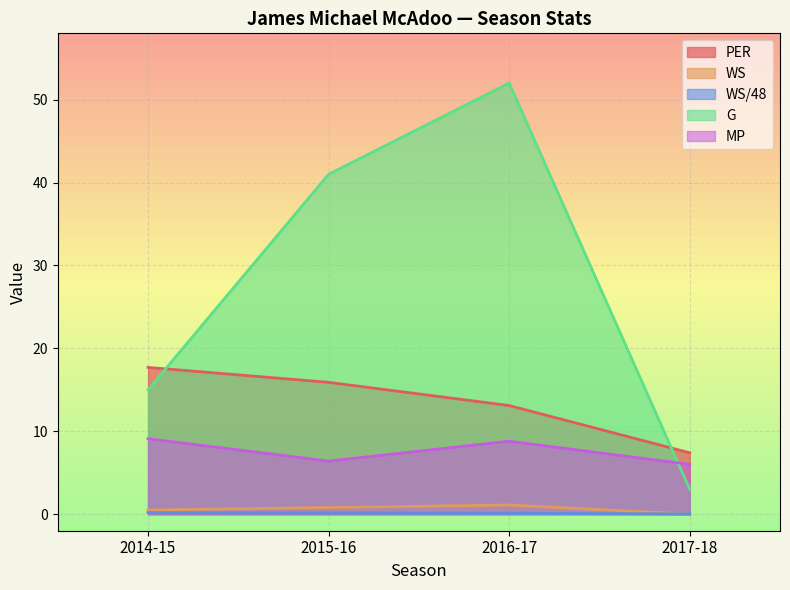

Rank the categories by PER value from lowest to highest.

2017-18, 2016-17, 2015-16, 2014-15